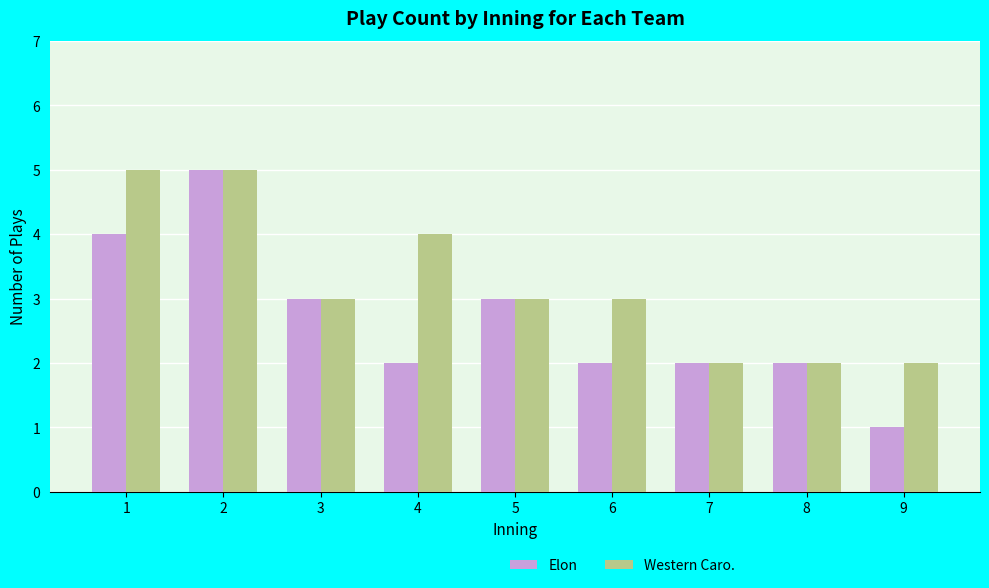

Read the Elon value at 7.

2